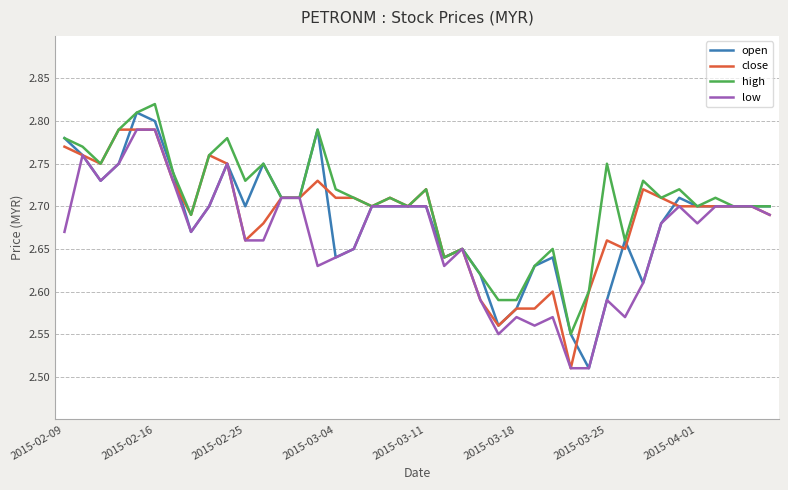

True or false: close and low intersect in this chart.

False